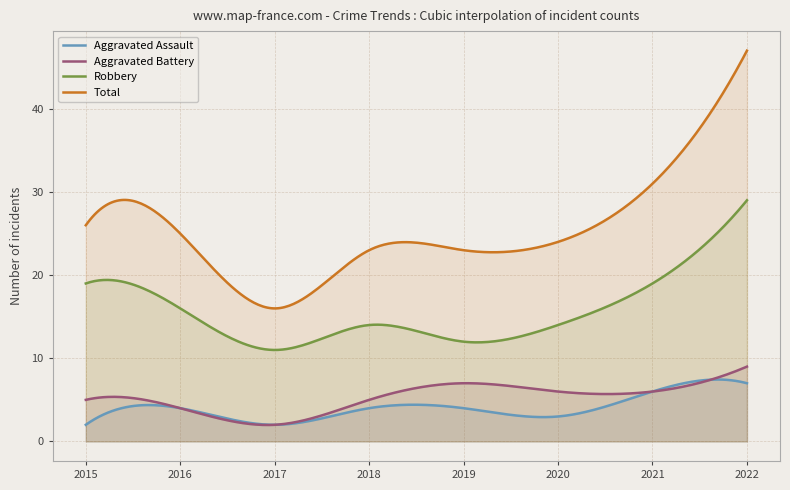

How many Aggravated Battery values are between 5 and 7?

5